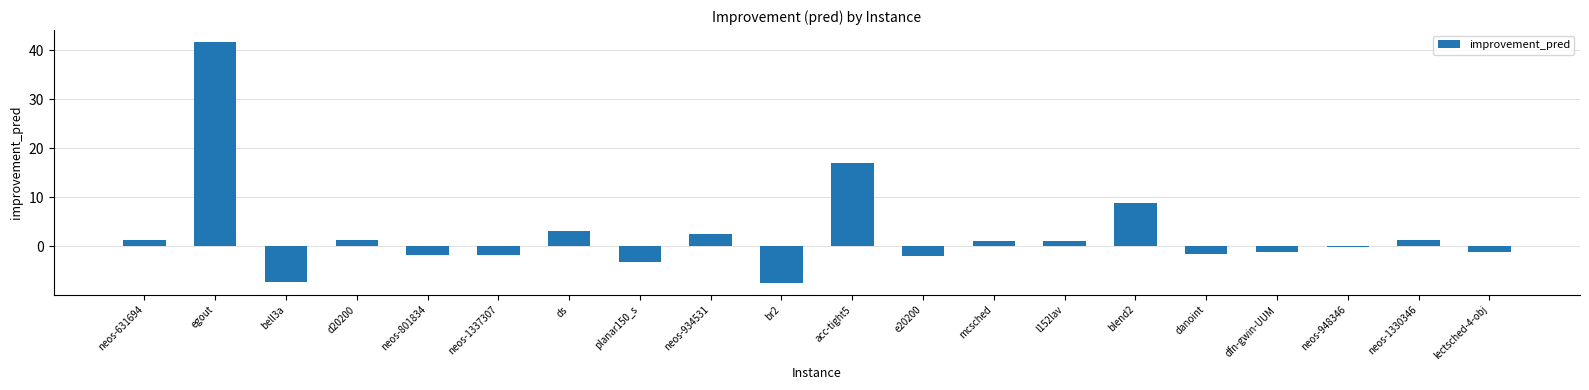

What is the sum of all values?

51.5